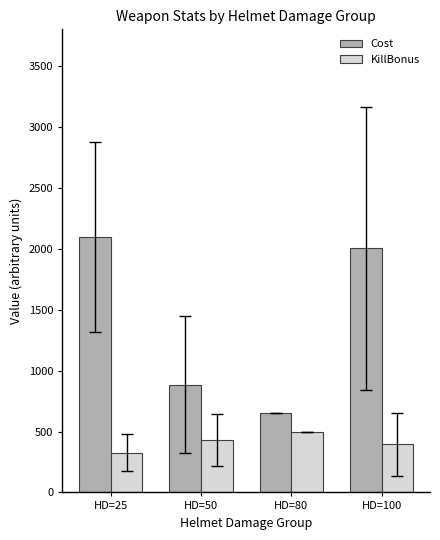

Where is KillBonus nearest to the value 413?

HD=100